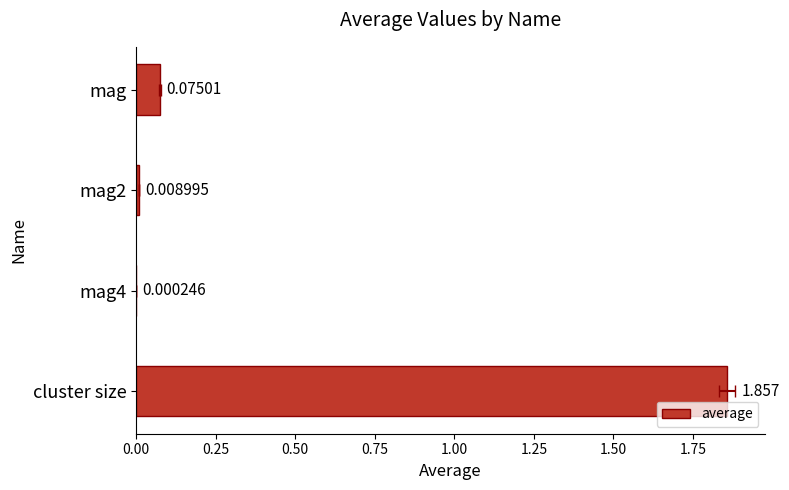

The chart shows a value of 0.0 at mag2. True or false?

True